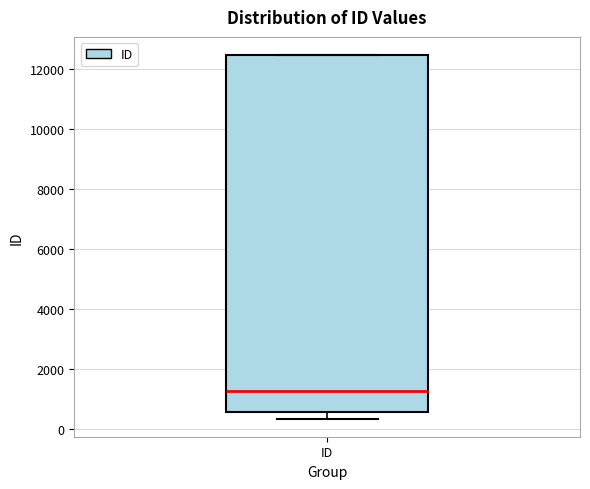

Read this box plot against the y-axis: the position of the median line, the range covered by the box, and the ends of both whiskers. The values are not printed on the chart, so give them approximately, as read against the axis.

median 1200, box 600 to 12400, whiskers 400 to 12400